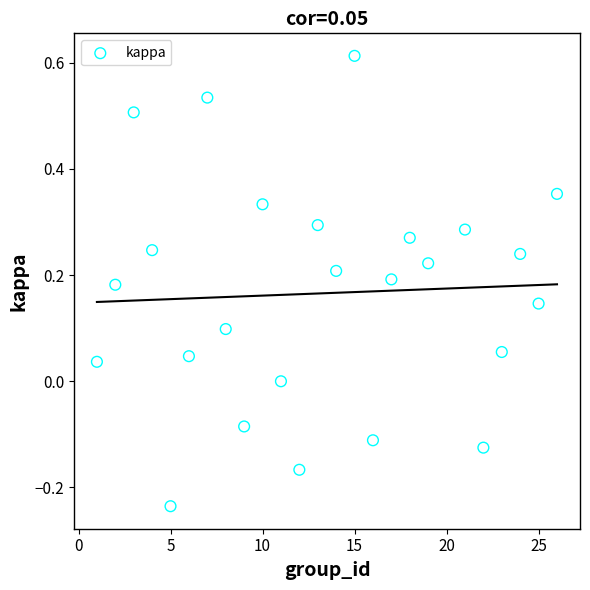

What is the range of Y values (max minus min)?

0.8